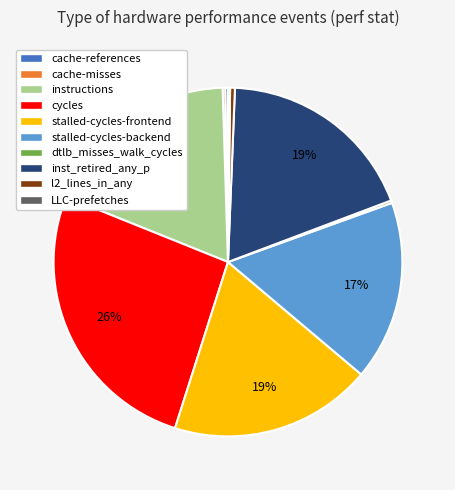

Combined, do stalled-cycles-backend and stalled-cycles-frontend account for over 50%?

No